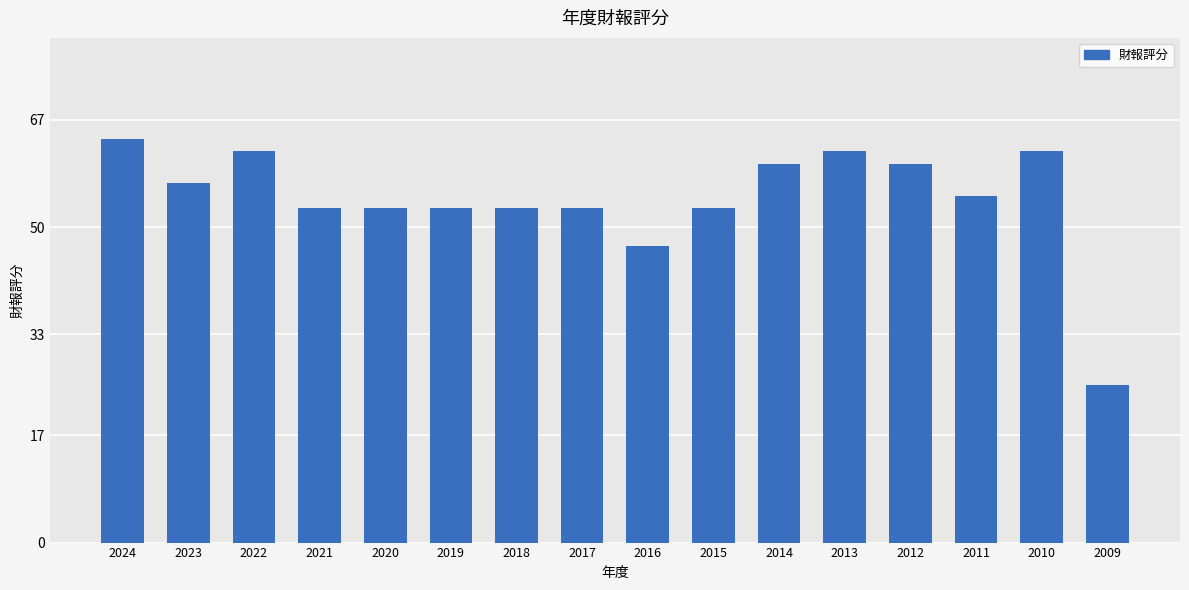

Reading left to right, extract all data points from this chart.

2024=64	2023=57	2022=62	2021=53	2020=53	2019=53	2018=53	2017=53	2016=47	2015=53	2014=60	2013=62	2012=60	2011=55	2010=62	2009=25